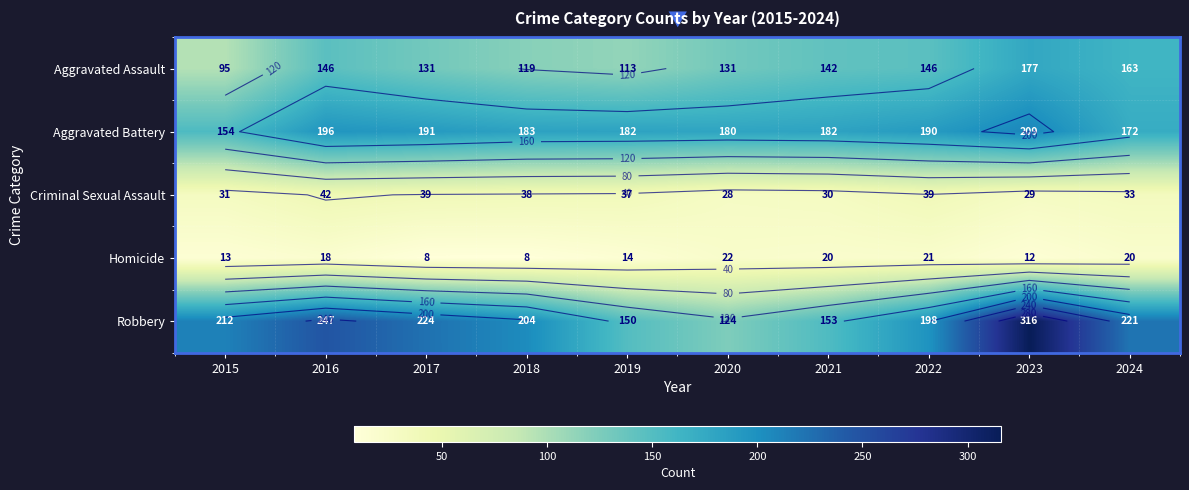

Where is Criminal Sexual Assault nearest to the value 35?

2019